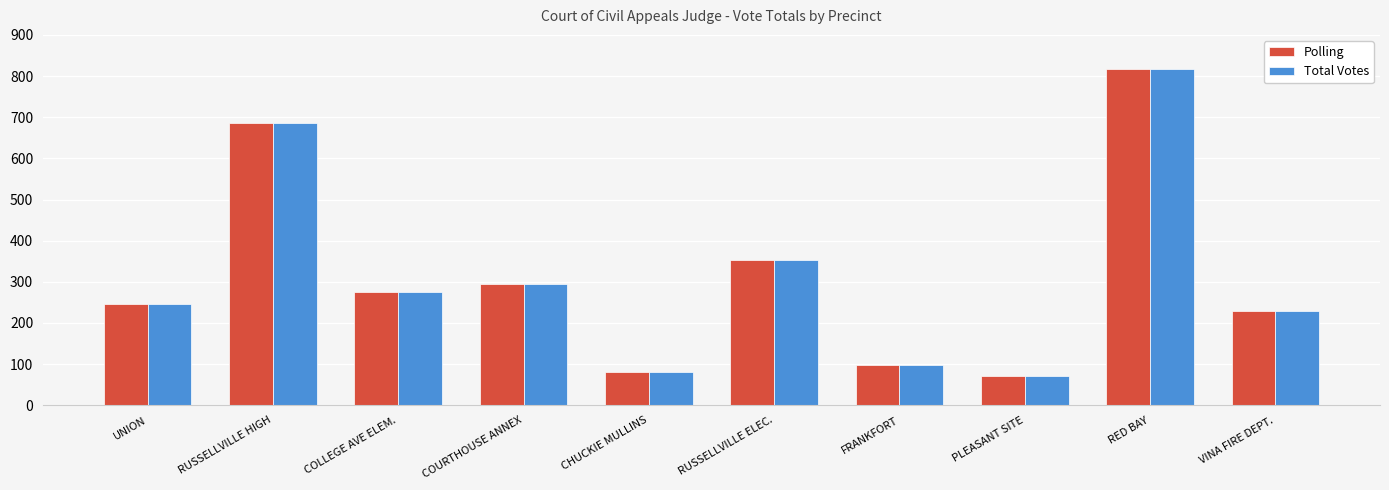

At which category is the sum across all series the highest?

RED BAY